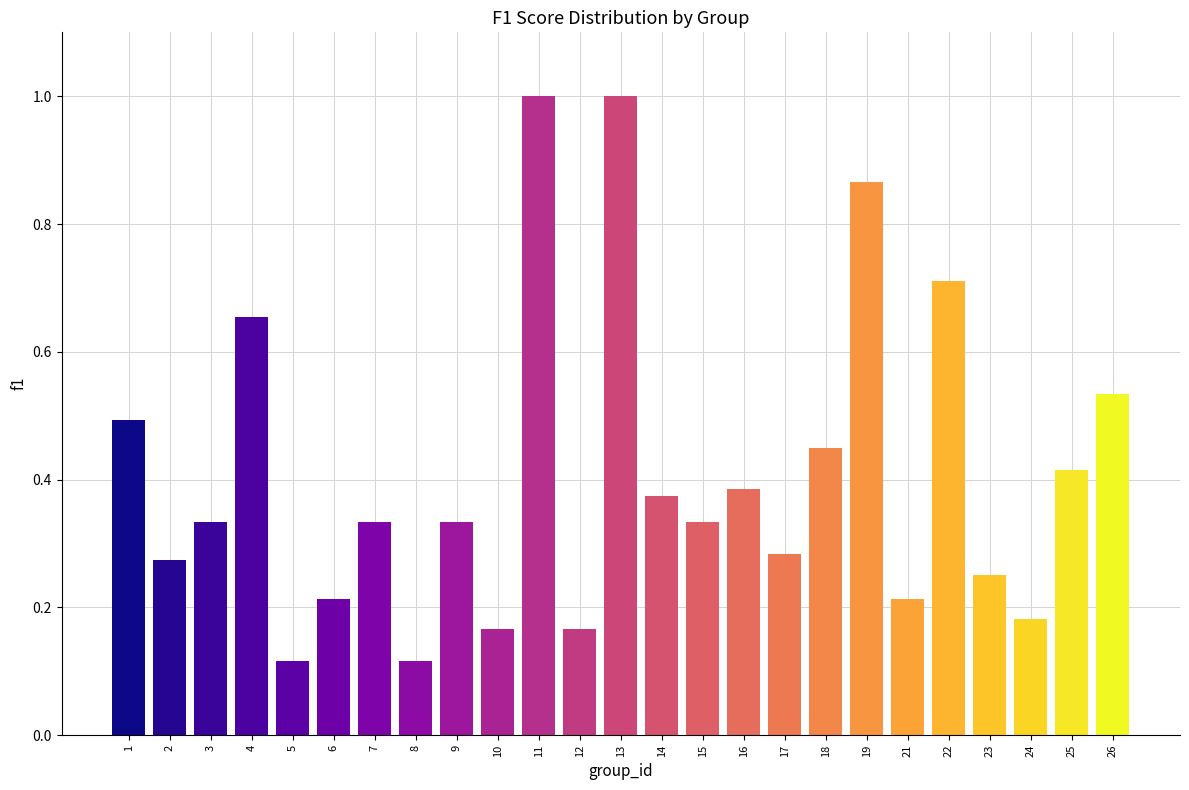

What is the sum of the values at 6 and 13?

1.2